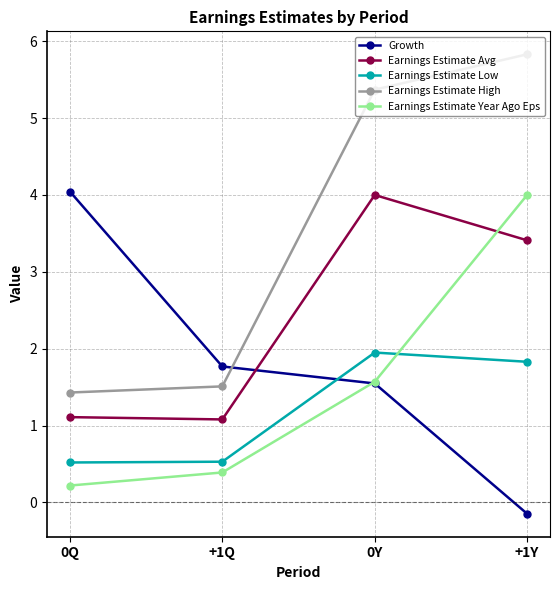

Where is the first local maximum for Earnings Estimate Low?

0Y